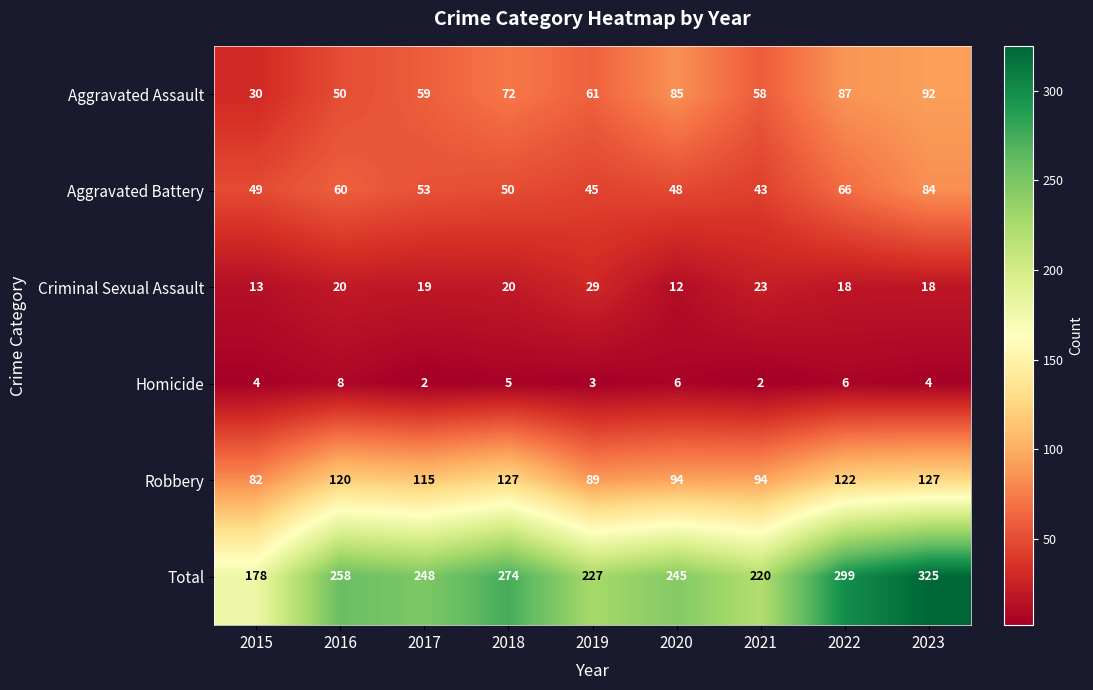

At 2017, list the series in order from largest to smallest.

Total, Robbery, Aggravated Assault, Aggravated Battery, Criminal Sexual Assault, Homicide